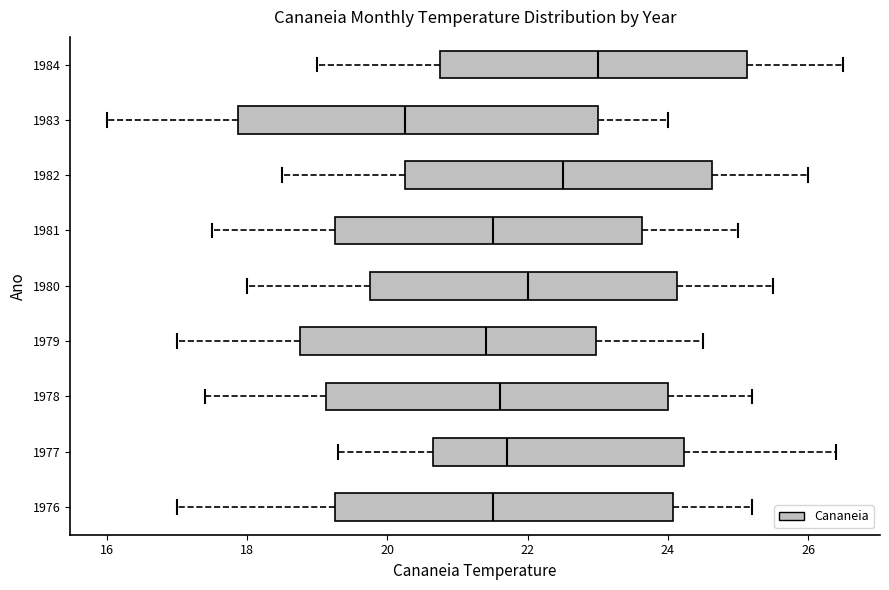

Where does the median line of the box at y = 1977 sit on the x-axis? The values are not printed on the chart, so give them approximately, as read against the axis.

21.8